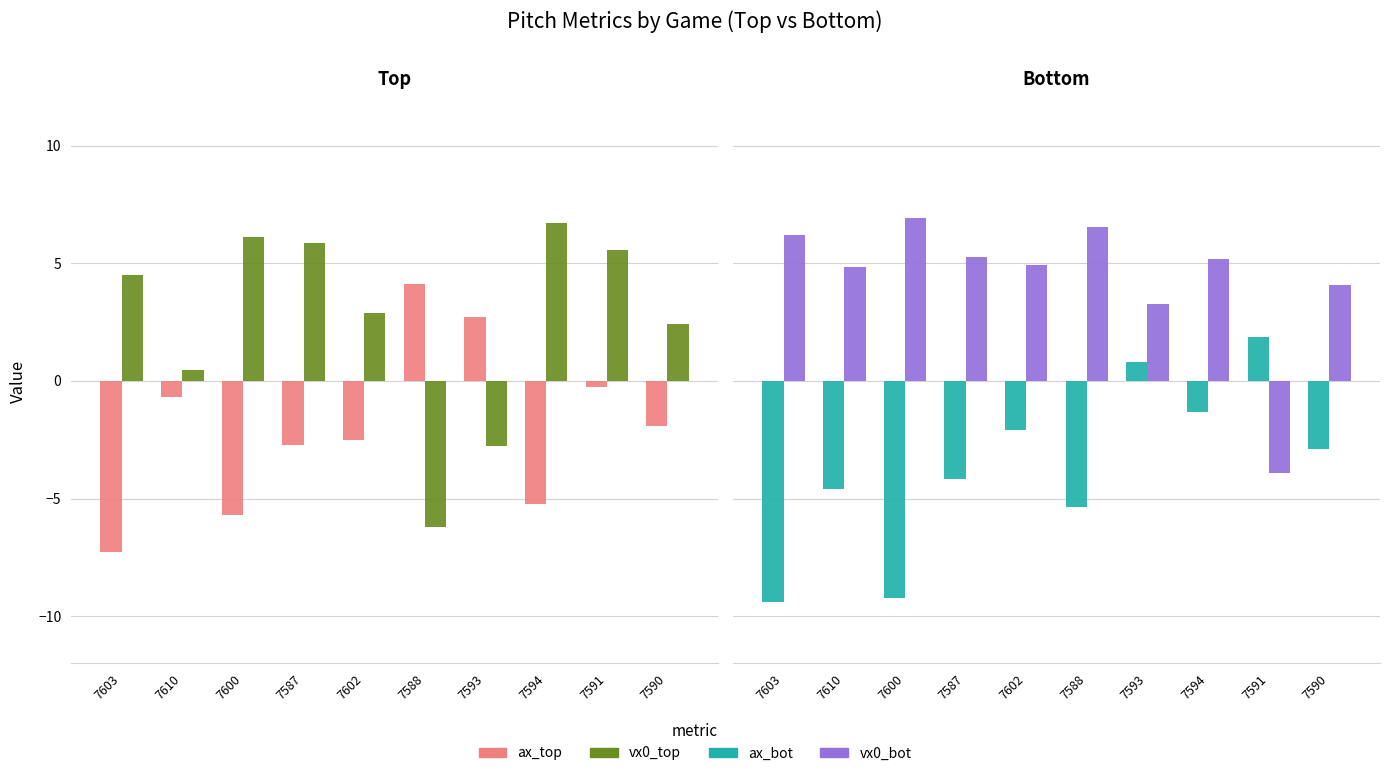

At which label does vx0_bot reach its peak?

7600